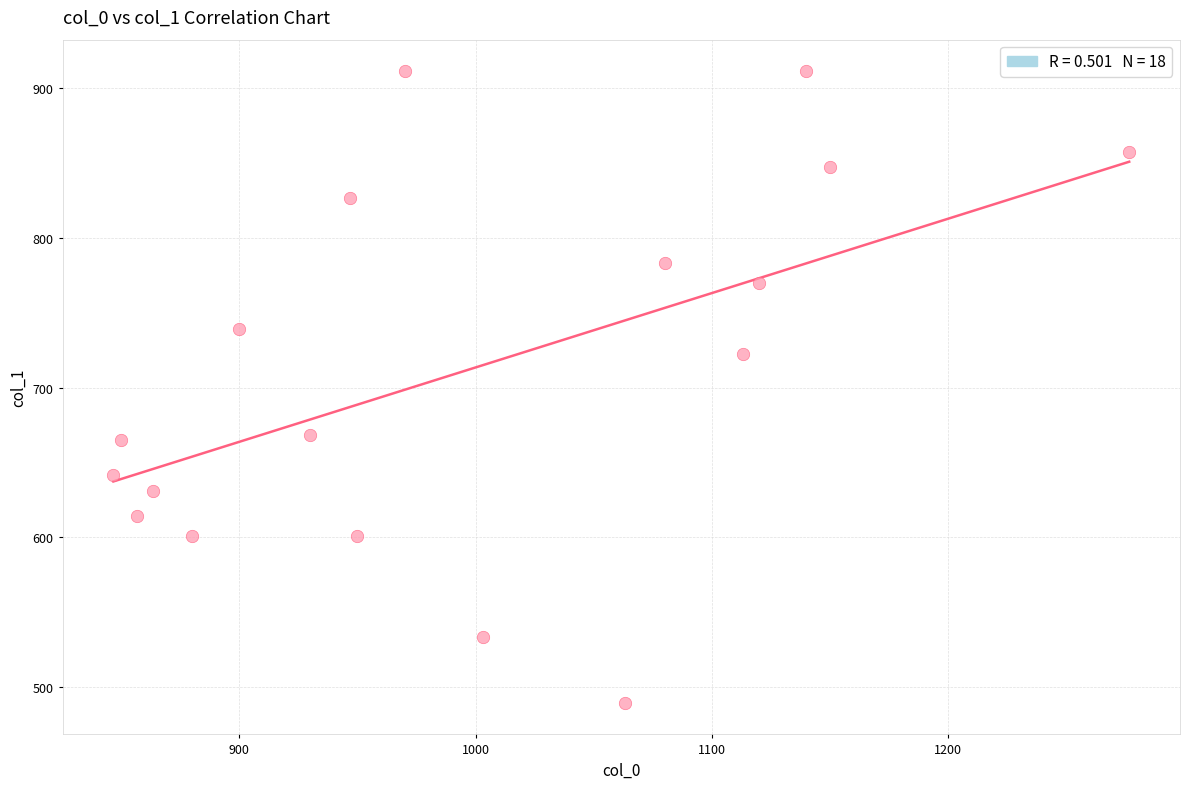

What is the range of Y values (max minus min)?

421.9